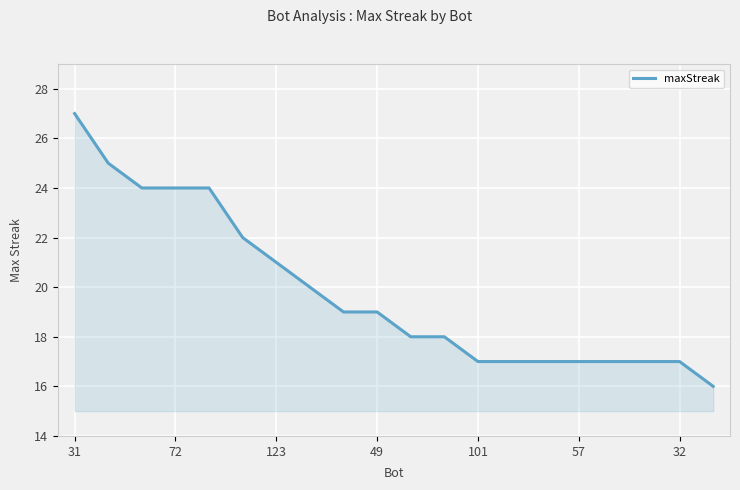

What is the difference between the maximum and minimum values?

11